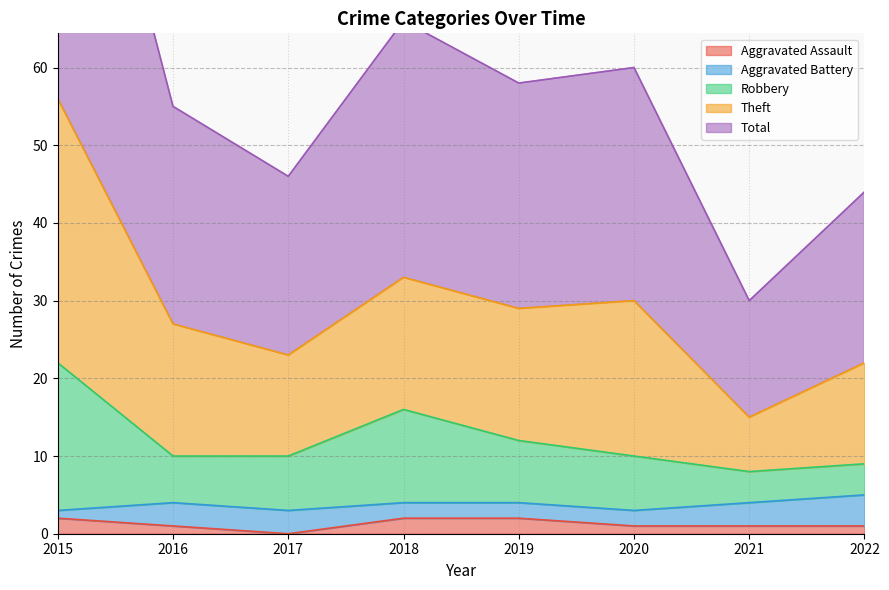

The value of Aggravated Assault at 2017 is 0. True or false?

True